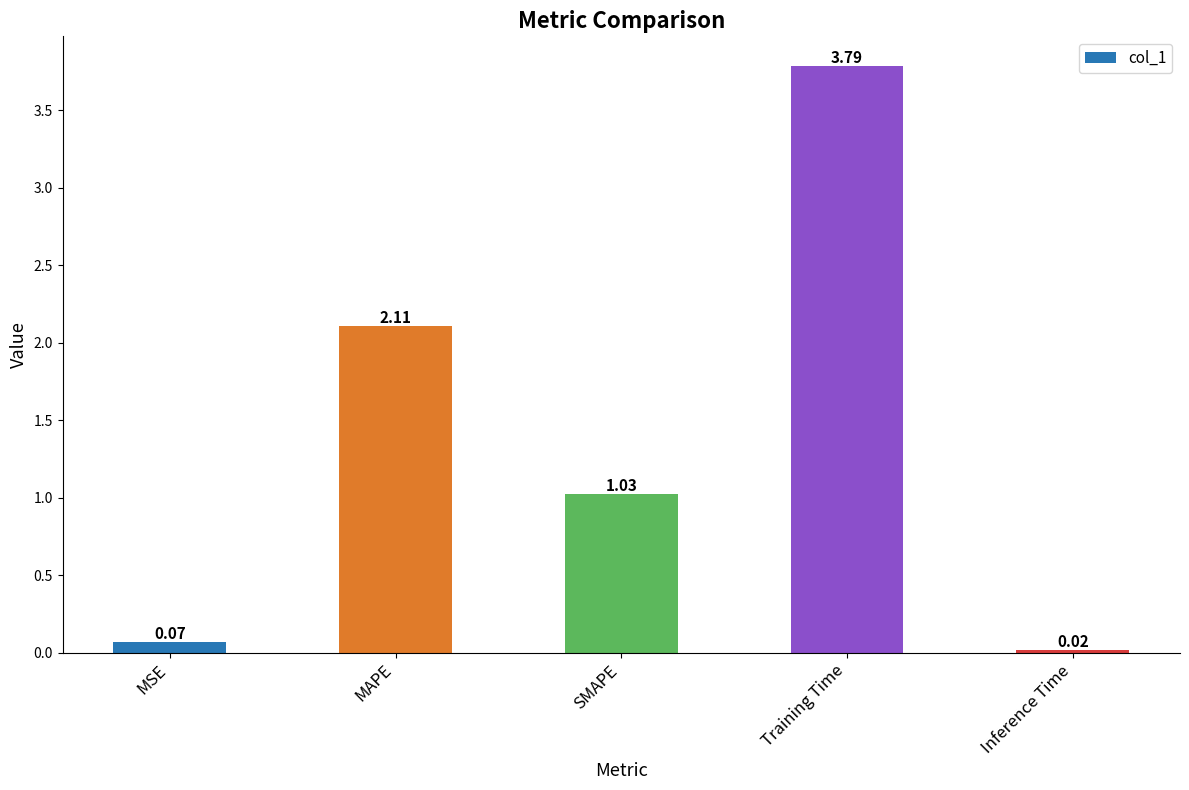

What is the label of the 3rd bar from the right?

SMAPE